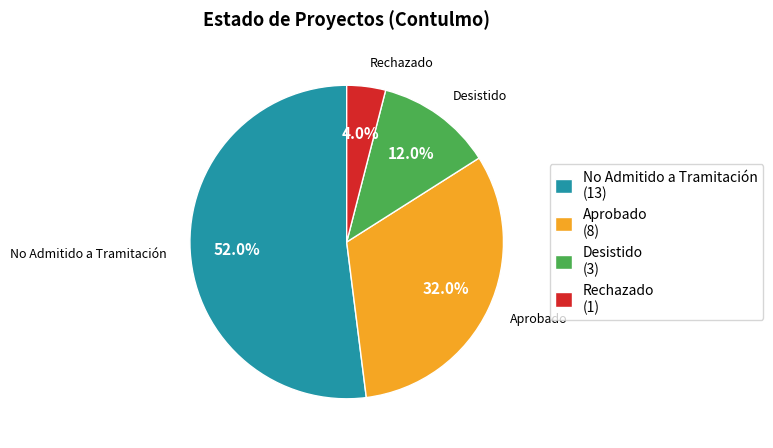

What is the ratio of the value at Aprobado to the value at Rechazado?

8.0